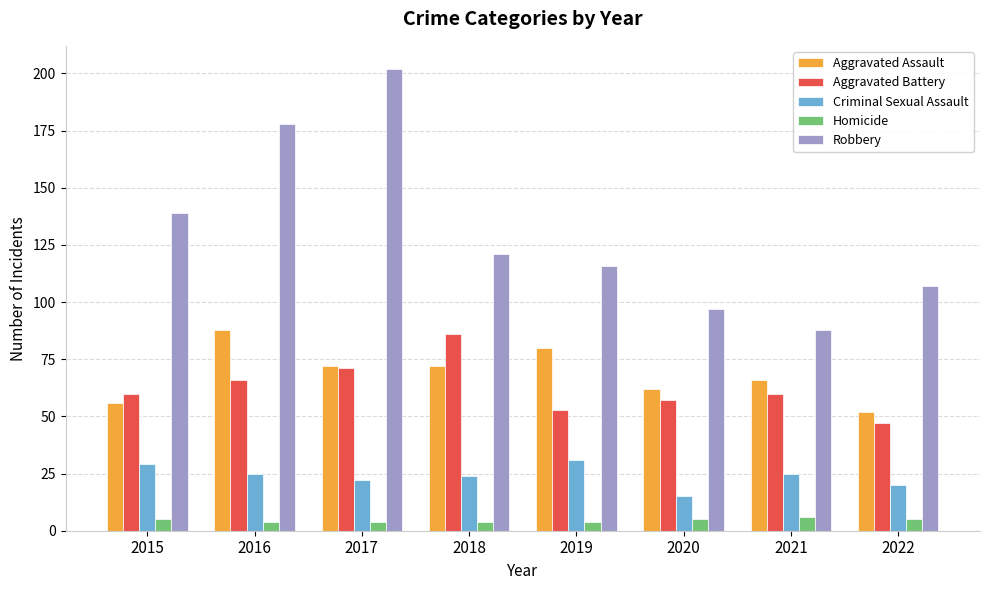

How many values in the Robbery series are below 121?

4